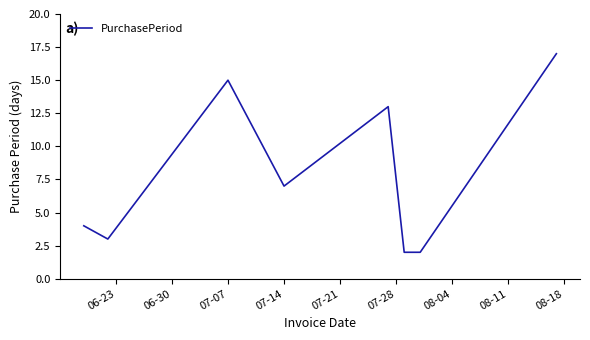

What is the smallest value displayed?

2